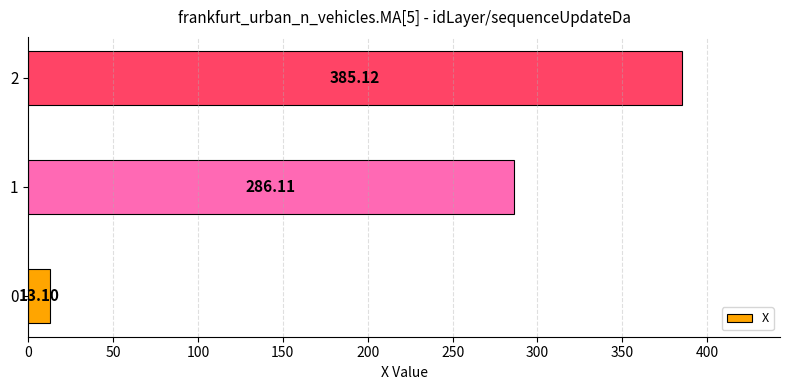

List the labels in order of value, smallest first.

0, 1, 2